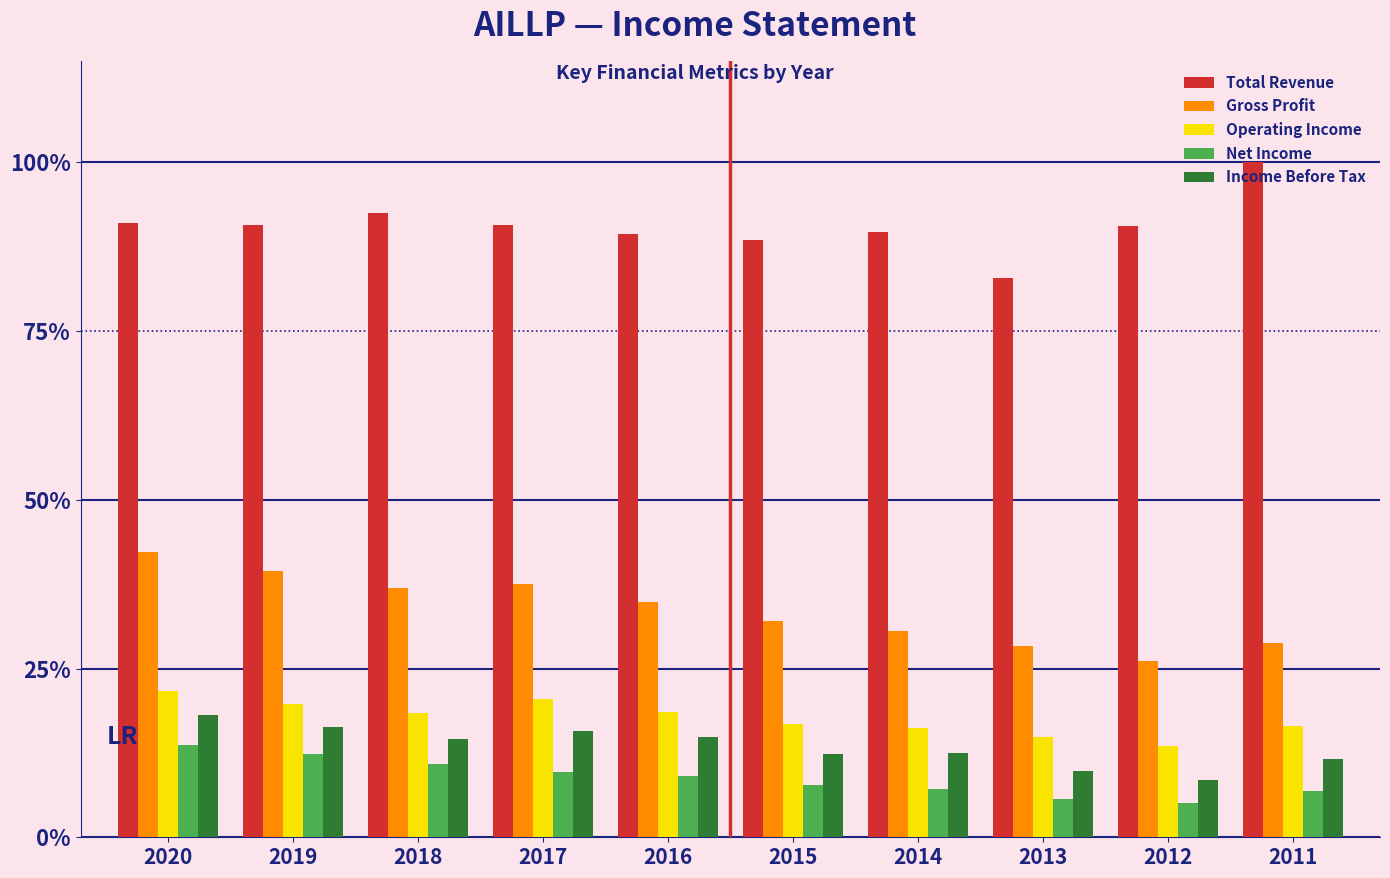

The value of Net Income at 2014 is 12.4. True or false?

False